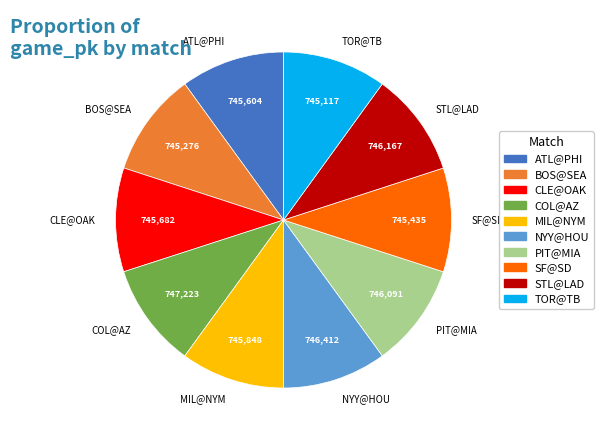

Do TOR@TB and CLE@OAK together represent more than half of the pie?

No